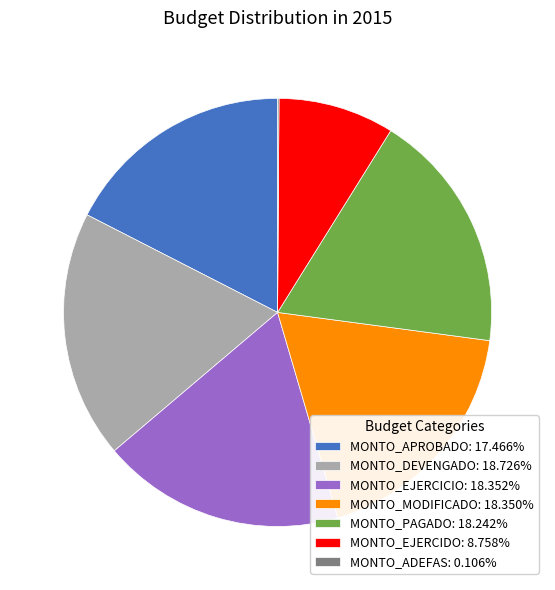

Approximately how many times larger is the value at MONTO_EJERCICIO: 18.352% compared to MONTO_EJERCIDO: 8.758%?

2.1